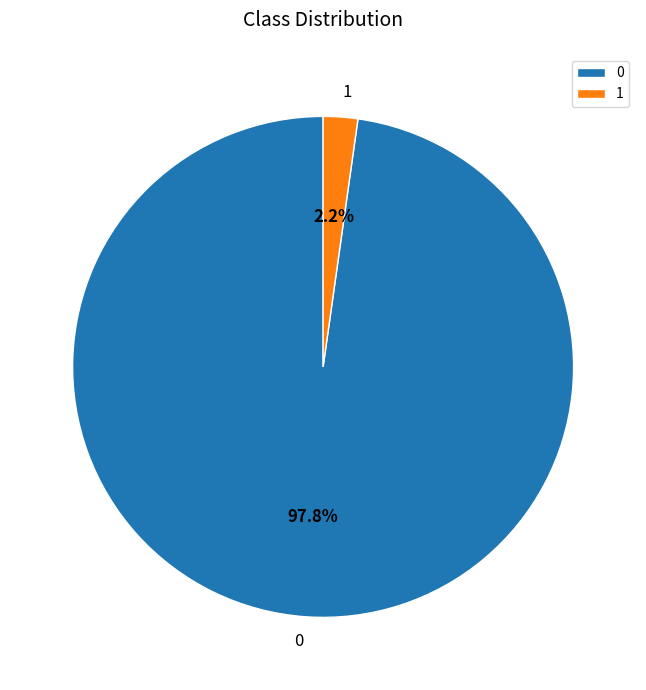

To the nearest percent, what is the average slice percentage?

50%